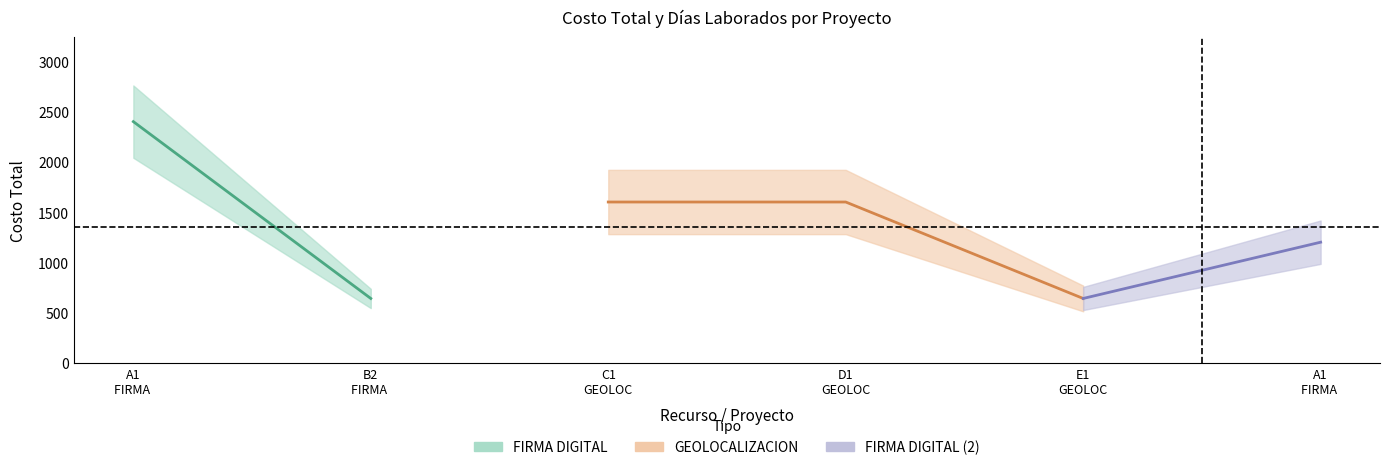

What is the highest value of the DIAS LAB series?

4